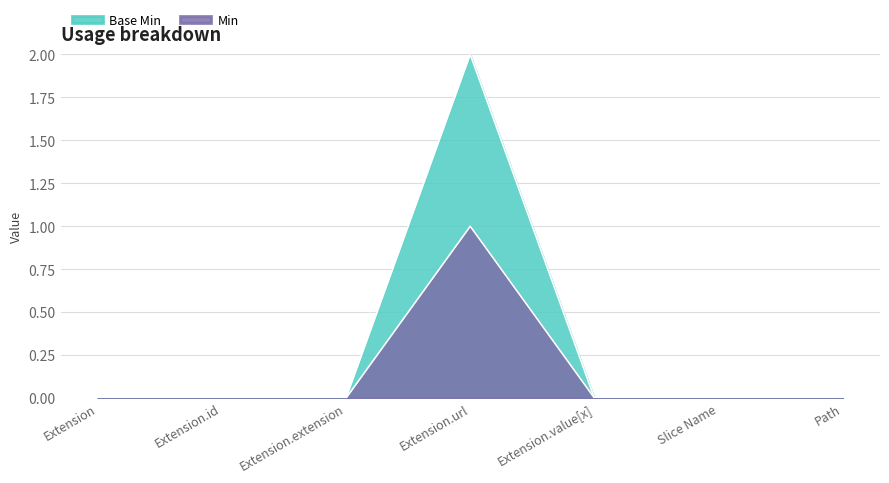

True or false: Min has more than 1 interior local peaks.

False